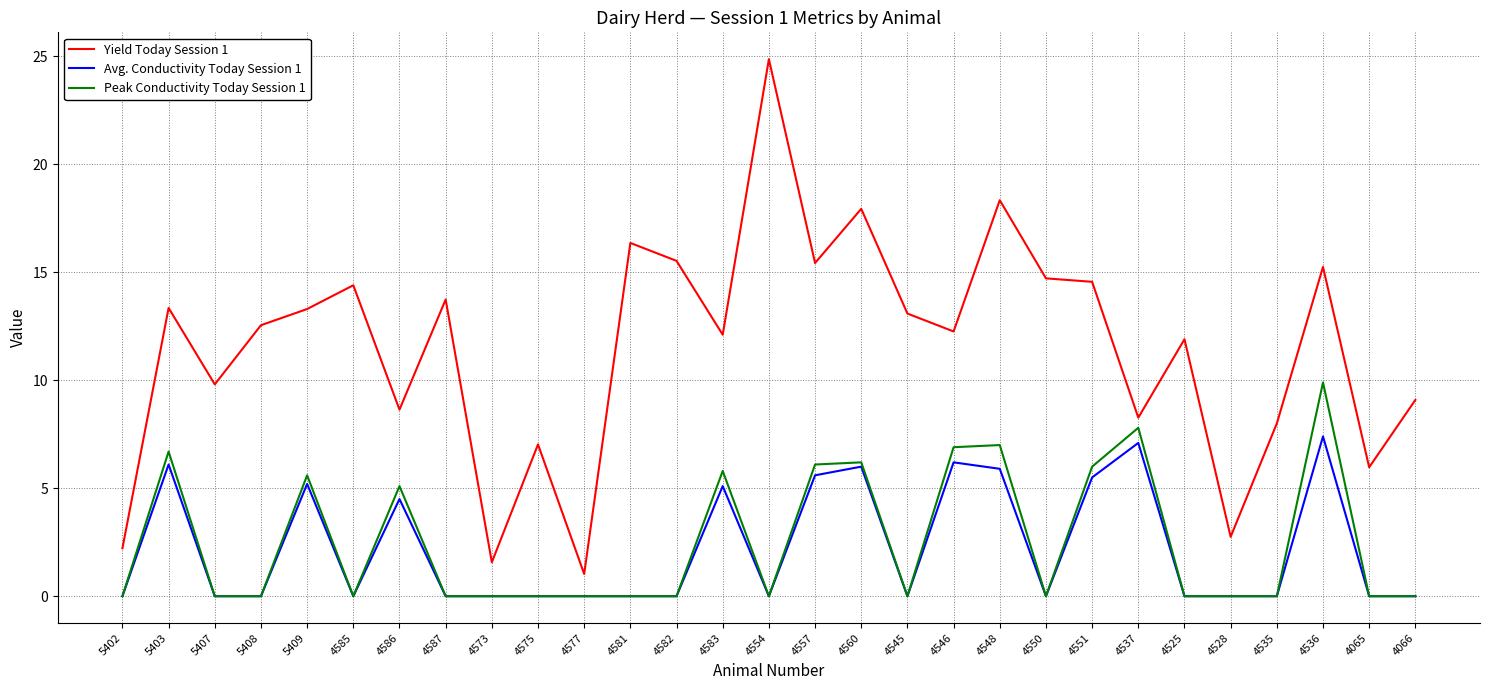

Where is the first local maximum for Avg. Conductivity Today Session 1?

5403